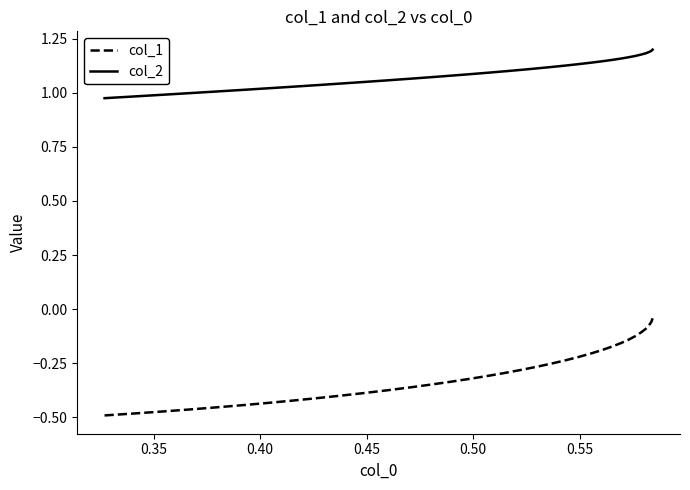

Rank the series by their maximum value, from lowest to highest.

col_1, col_2